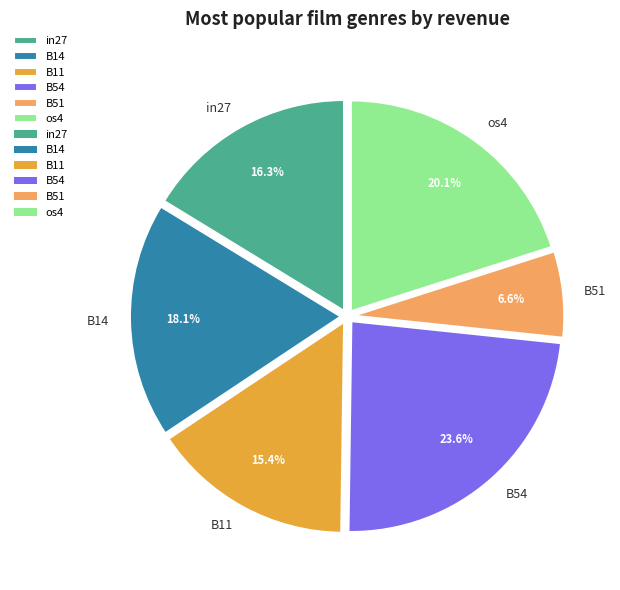

To the nearest percent, what is the average slice percentage?

17%